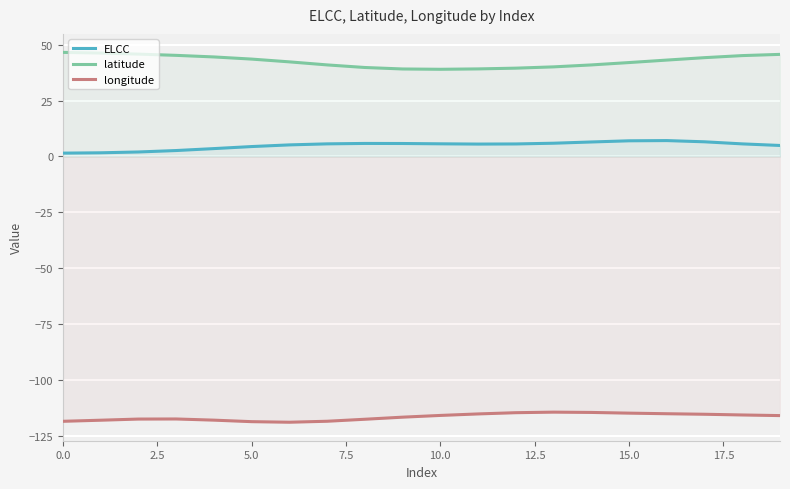

What is the label of the 3rd point from the right?

17